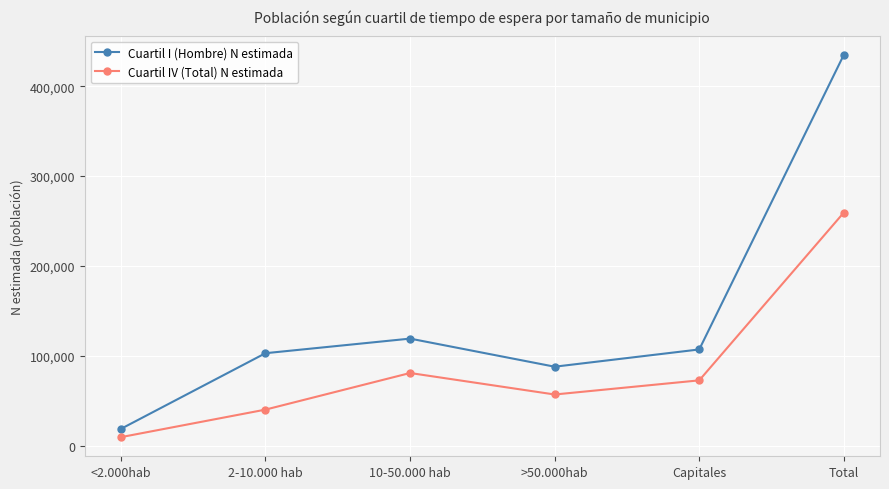

Is this an area chart (filled region under the line)?

No